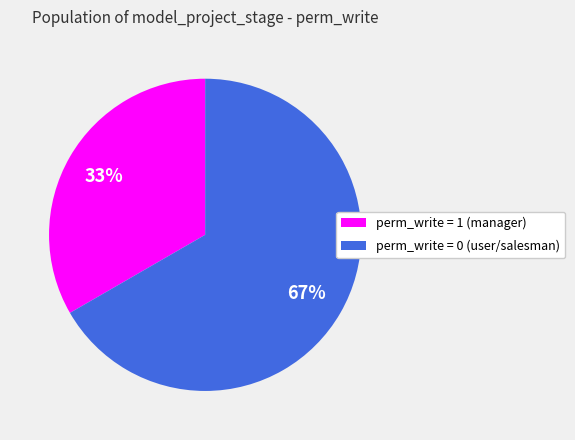

How many segments does this pie chart have?

2